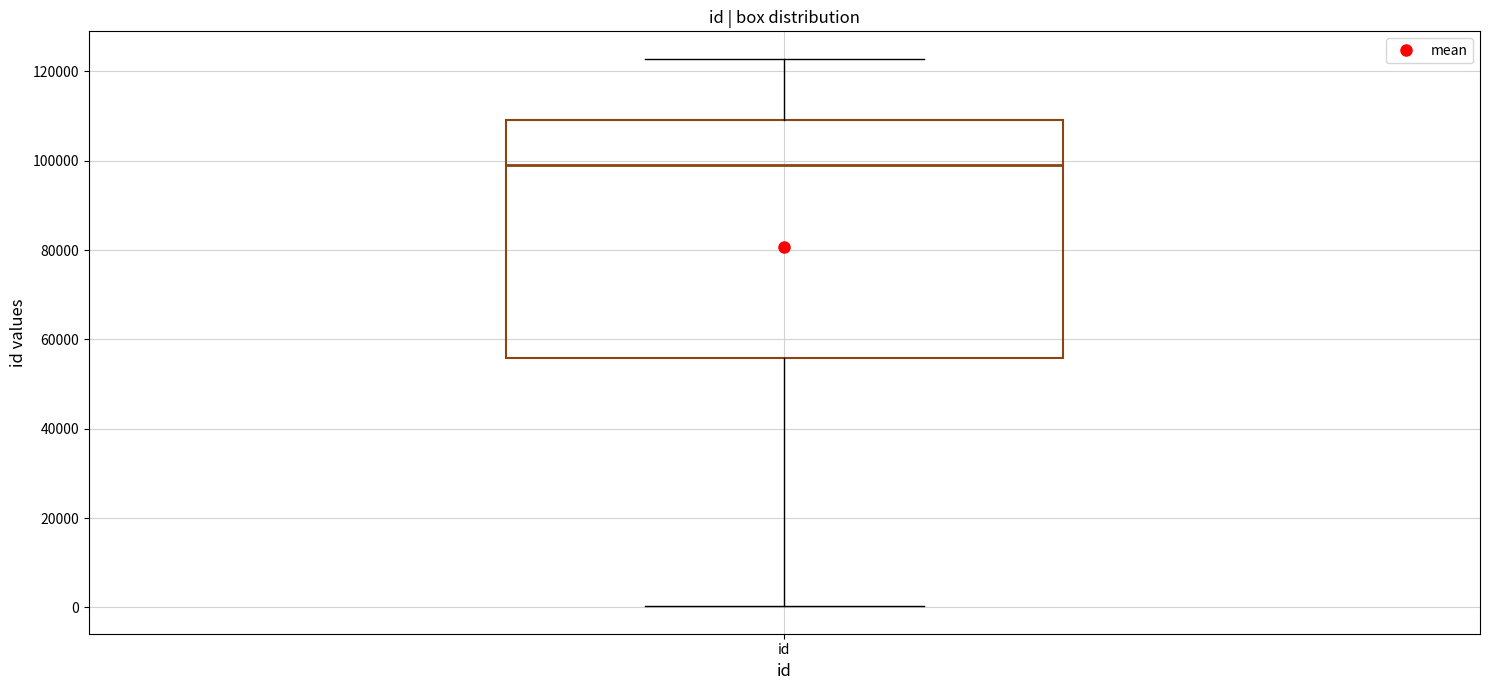

Transcribe this box plot: give where the median line is, the range the box spans, and where the two whiskers end, as read against the y-axis. The values are not printed on the chart, so give them approximately, as read against the axis.

median 98000, box 56000 to 110000, whiskers 0 to 122000